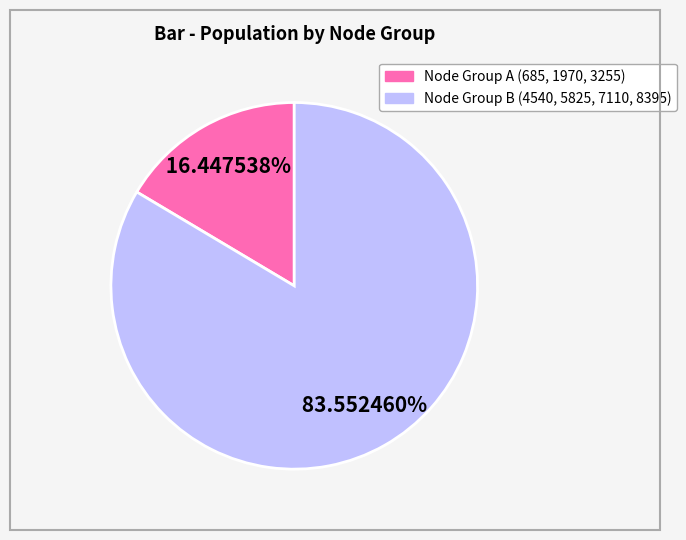

To the nearest percent, what is the difference between the largest and smallest slice percentages?

67%